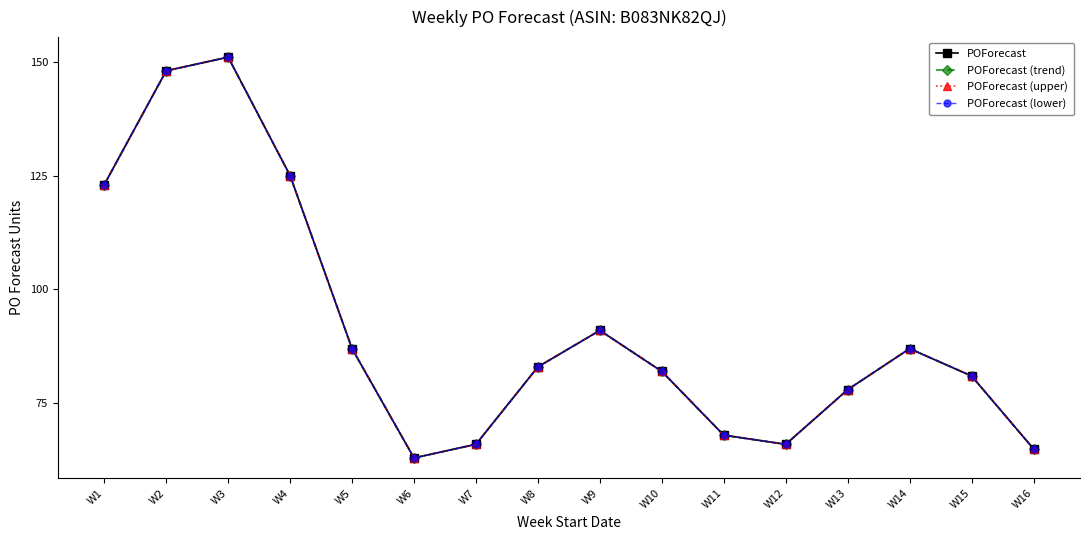

Rank the series at W13 from highest to lowest value.

POForecast, POForecast (trend), POForecast (upper), POForecast (lower)